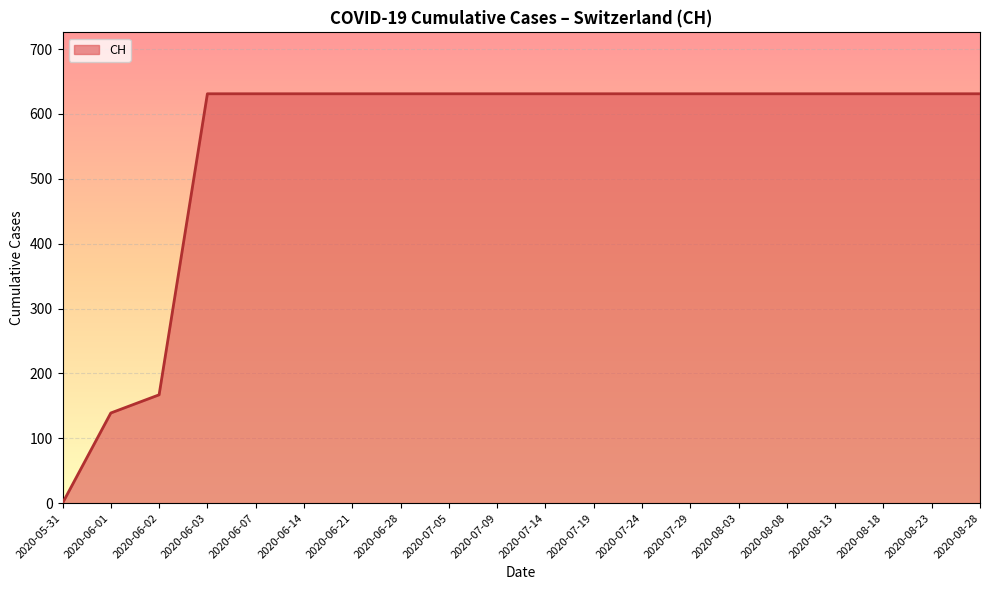

At which category does the chart reach its minimum across all series?

2020-05-31